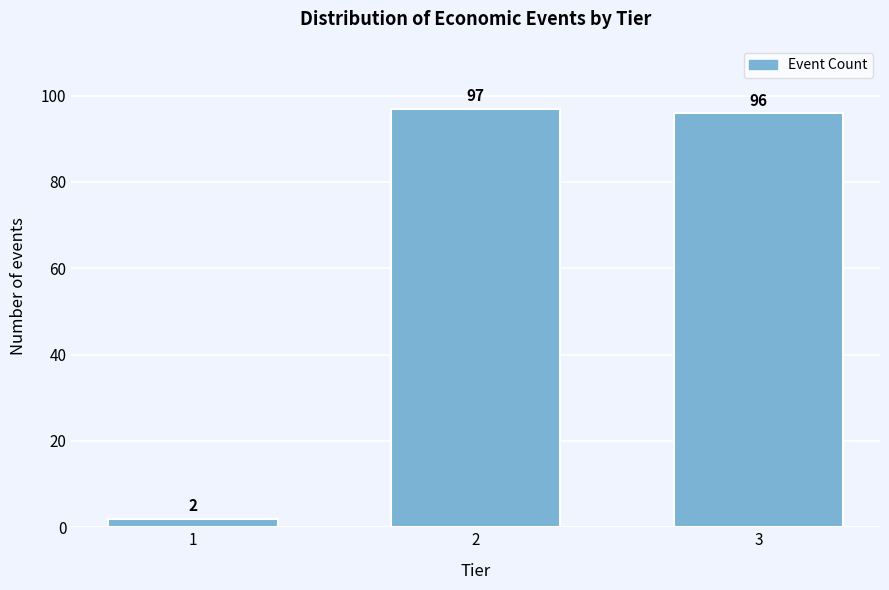

Reading left to right, transcribe all the data shown in this chart.

2	97	96